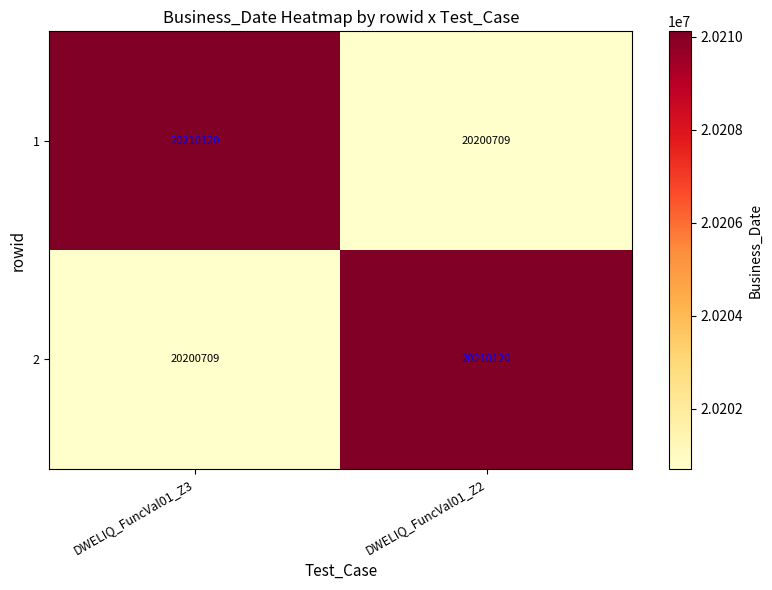

What is the difference between the 2 values at DWELIQ_FuncVal01_Z2 and DWELIQ_FuncVal01_Z3?

9411